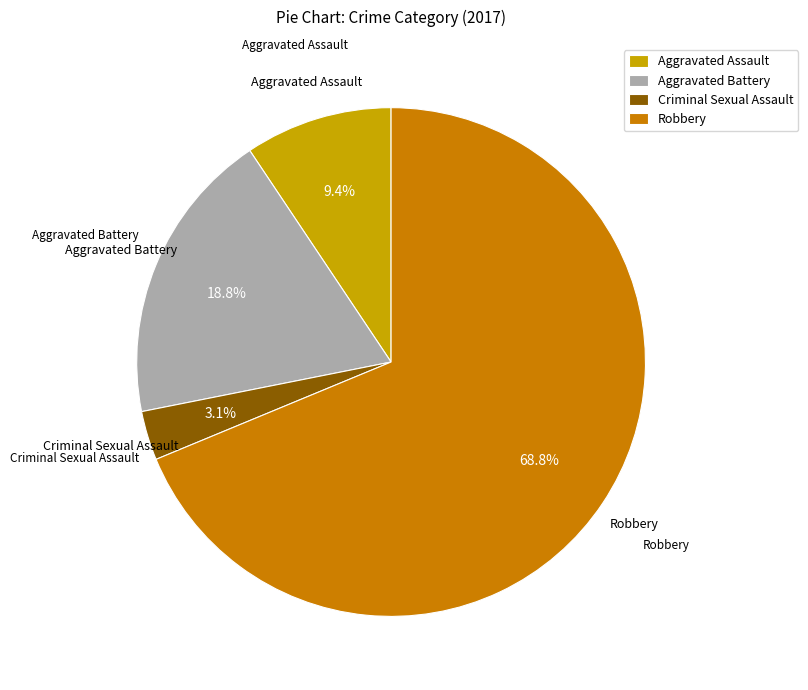

To the nearest percent, what is the average slice percentage?

25%